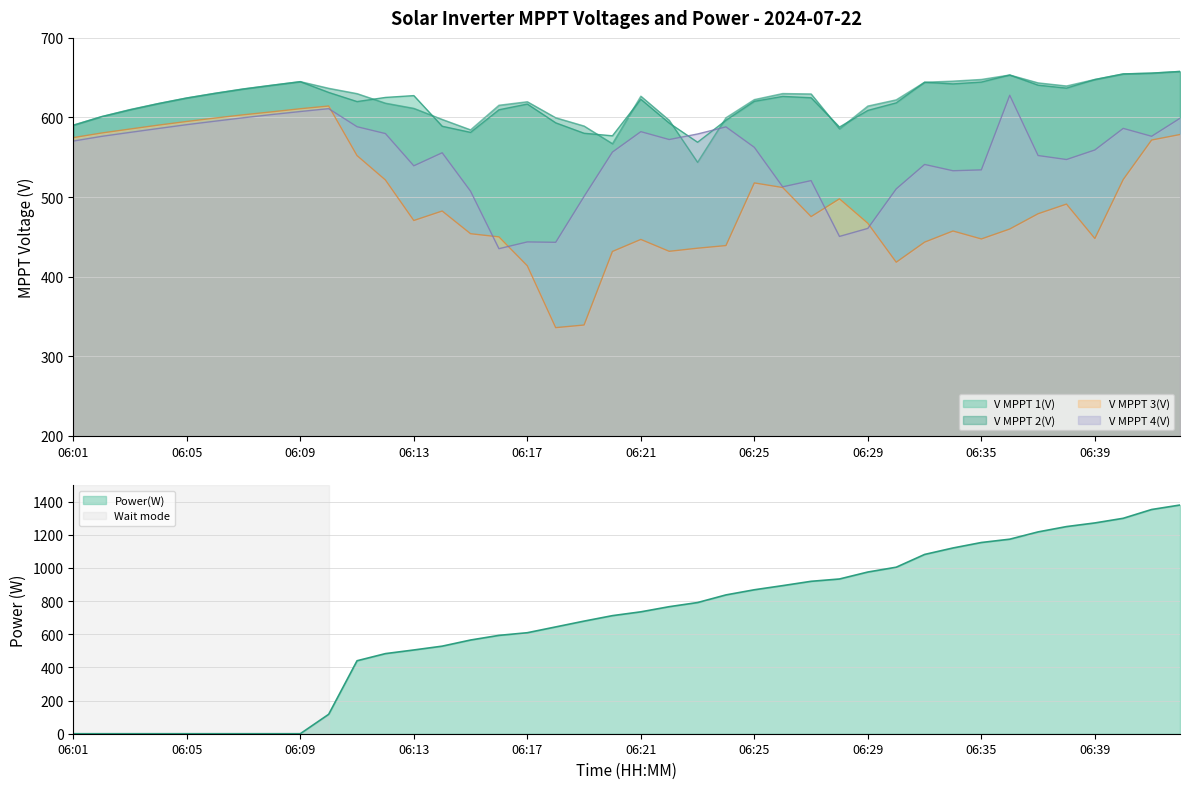

What are all the series names shown in the legend?

V MPPT 1(V), V MPPT 2(V), V MPPT 3(V), V MPPT 4(V), Power(W)